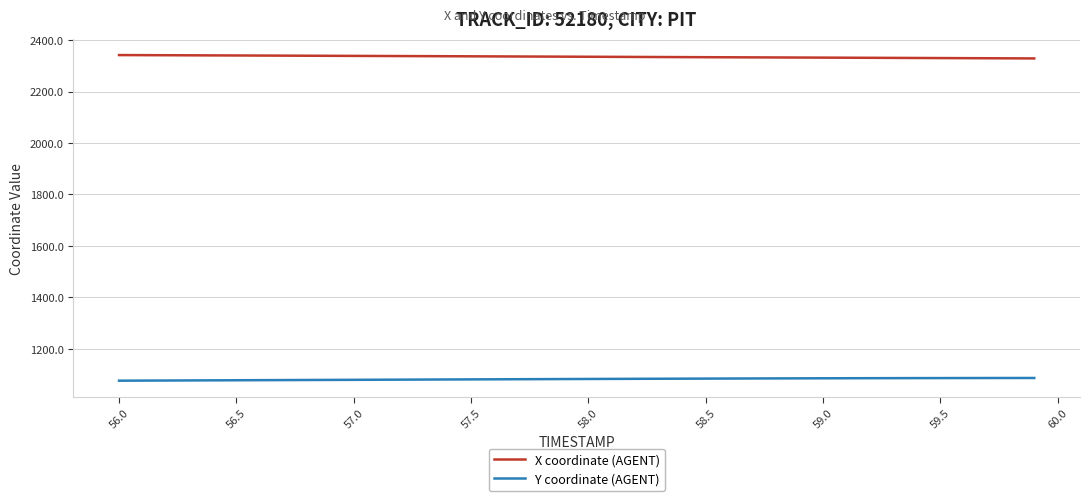

True or false: X coordinate (AGENT) and Y coordinate (AGENT) cross at least once.

False